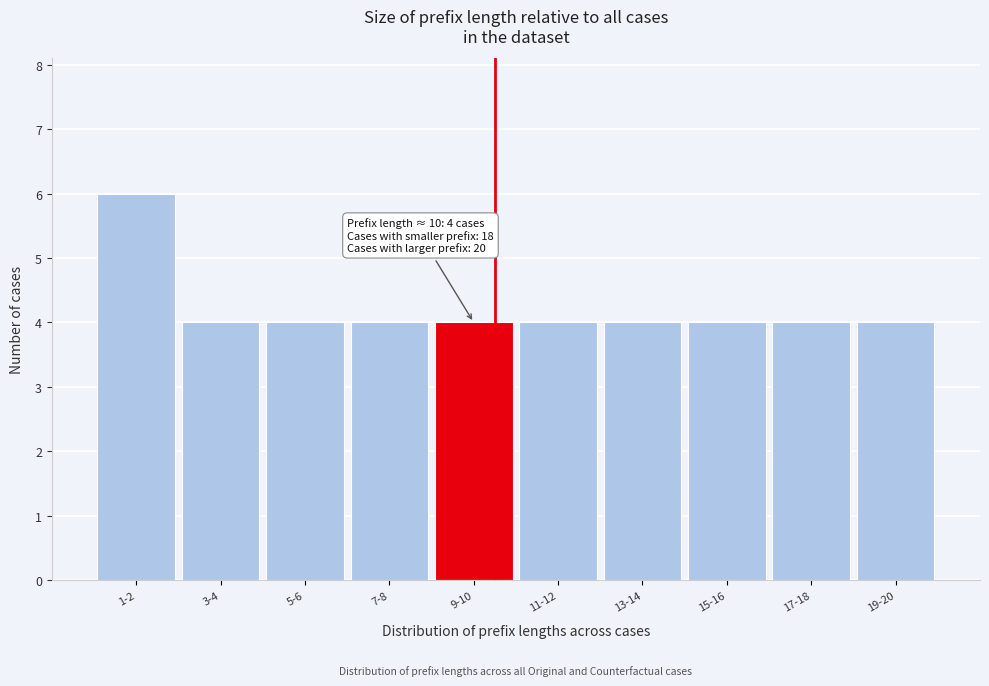

Reading right to left, extract all data points from this chart.

19-20=4	17-18=4	15-16=4	13-14=4	11-12=4	9-10=4	7-8=4	5-6=4	3-4=4	1-2=6